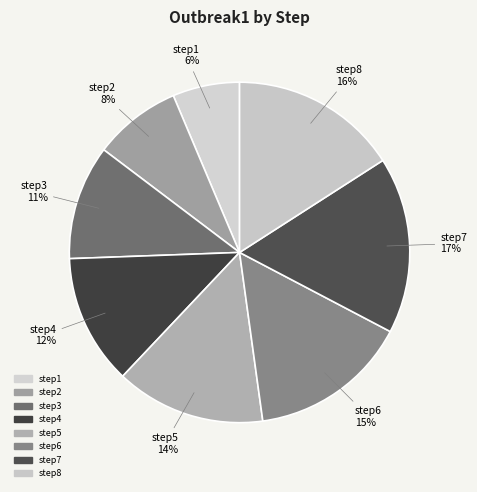

What is the total percentage of step8 and step6?

31.0%